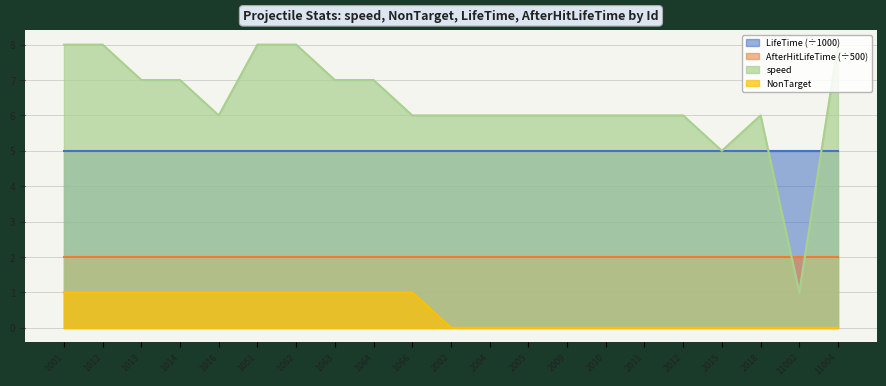

Which category has the highest value in the speed series?

1001